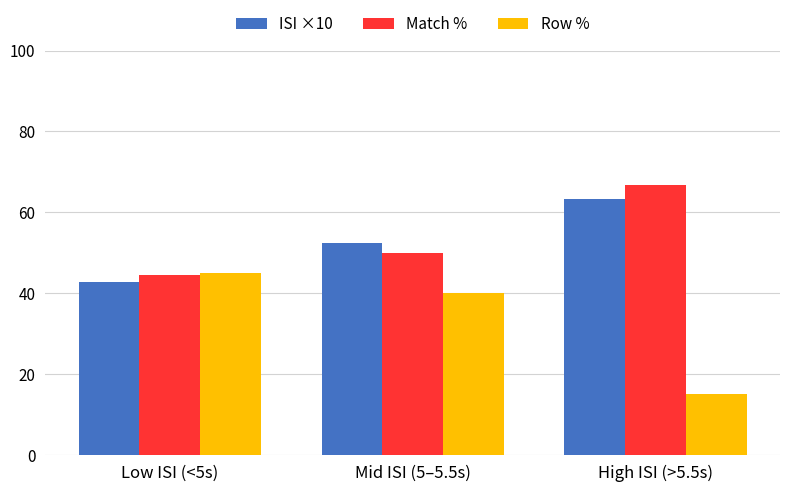

Reading left to right, what are all the values shown in this chart?

ISI ×10: 42.8	52.5	63.3
Match %: 44.4	50.0	66.7
Row %: 45.0	40.0	15.0